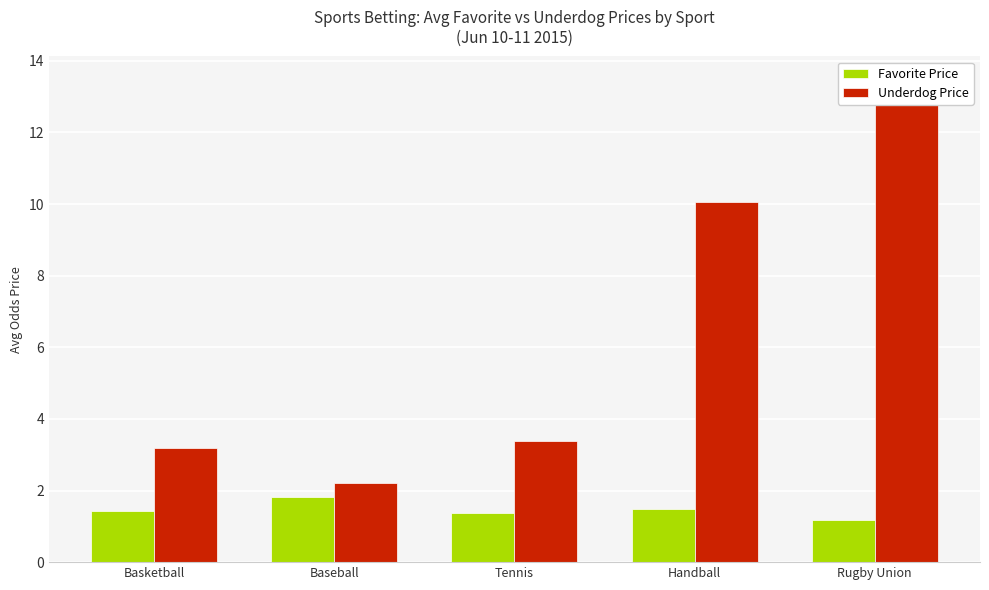

How many groups of bars are there?

5